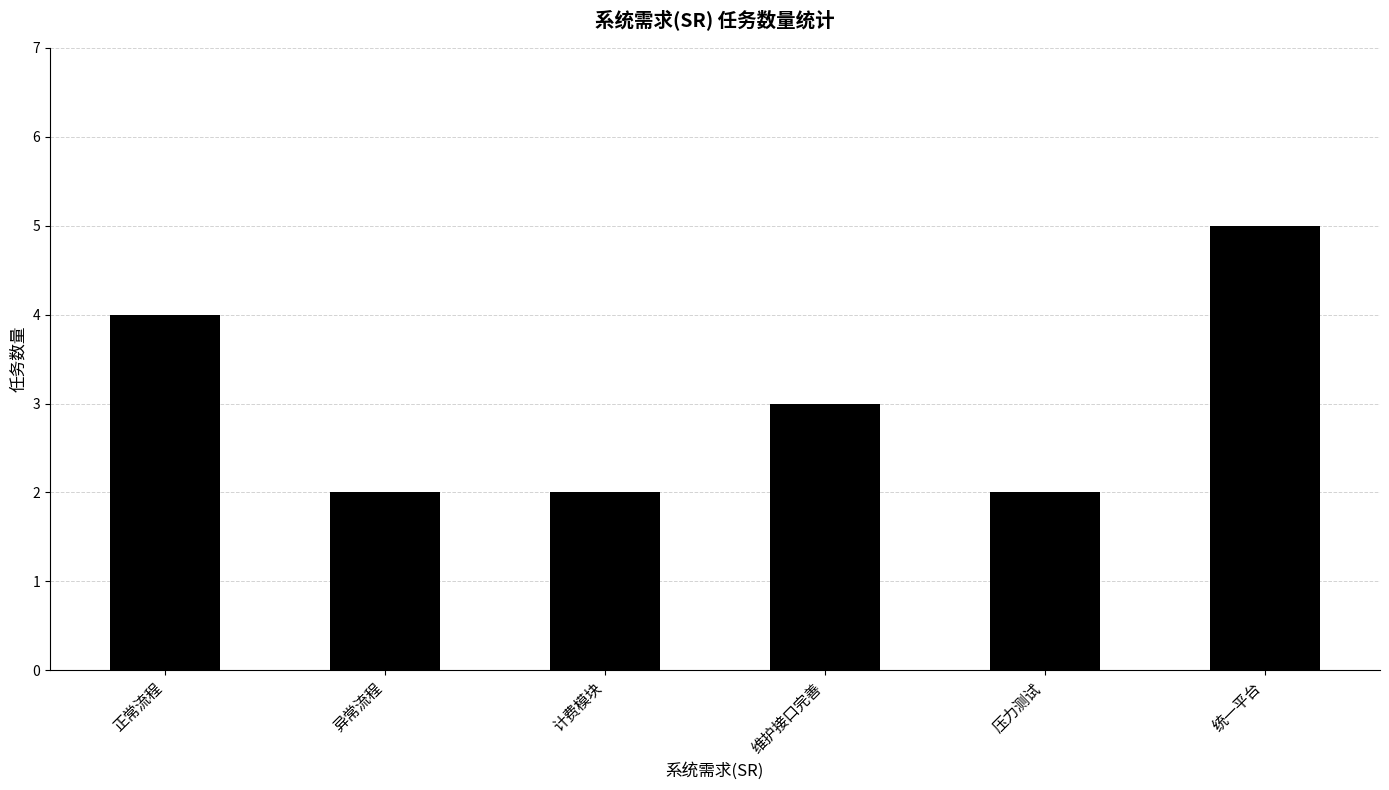

The value at 正常流程 is 4. True or false?

True